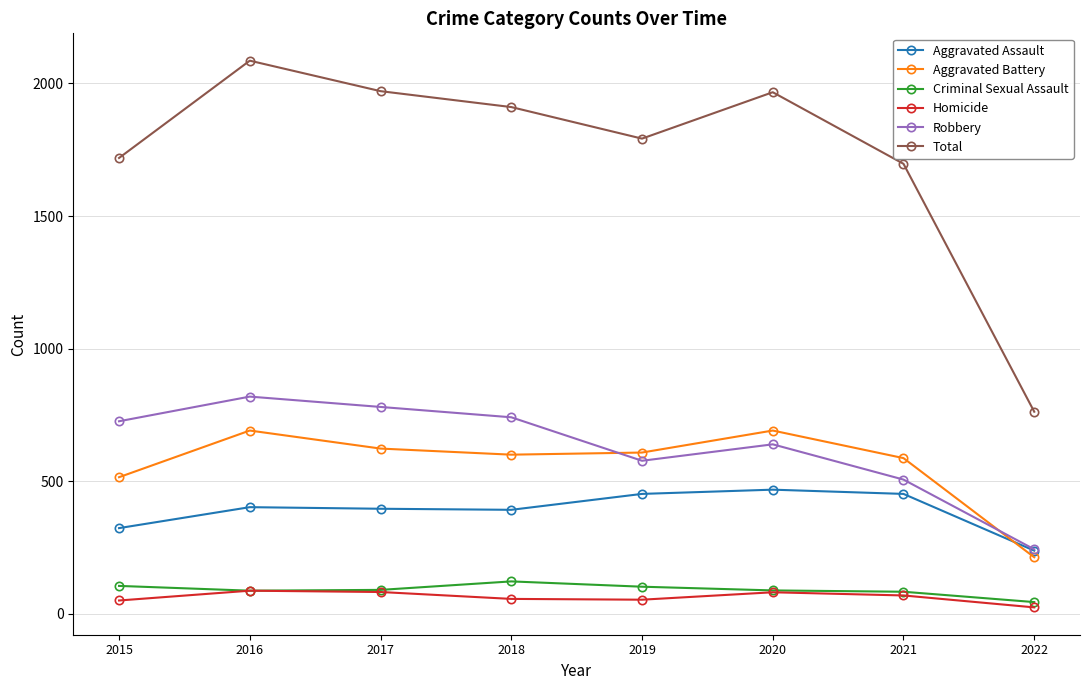

True or false: Aggravated Battery has more than 1 points higher than both neighbors.

True